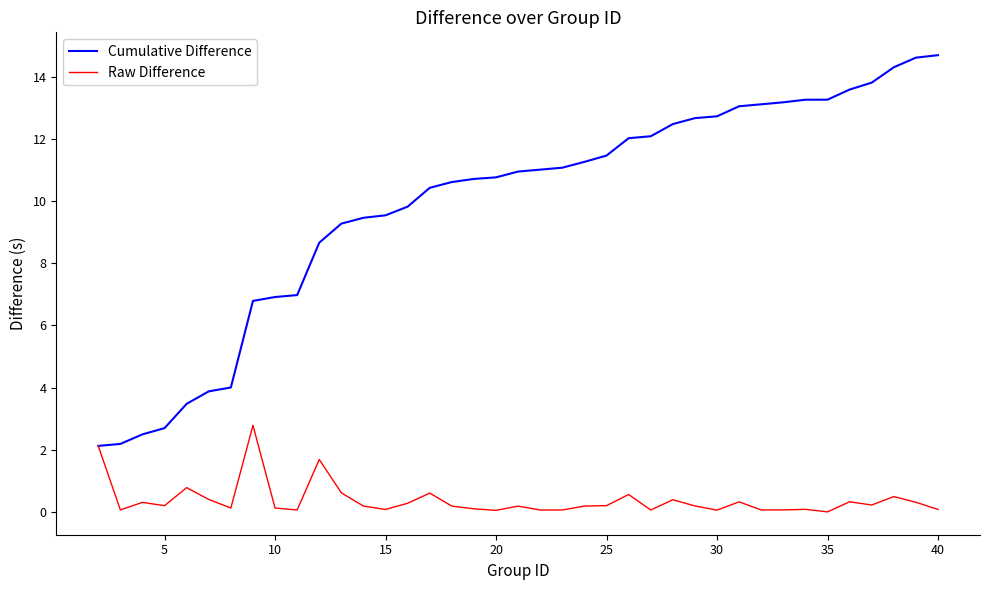

How many values in the Cumulative Difference series exceed 10?

24